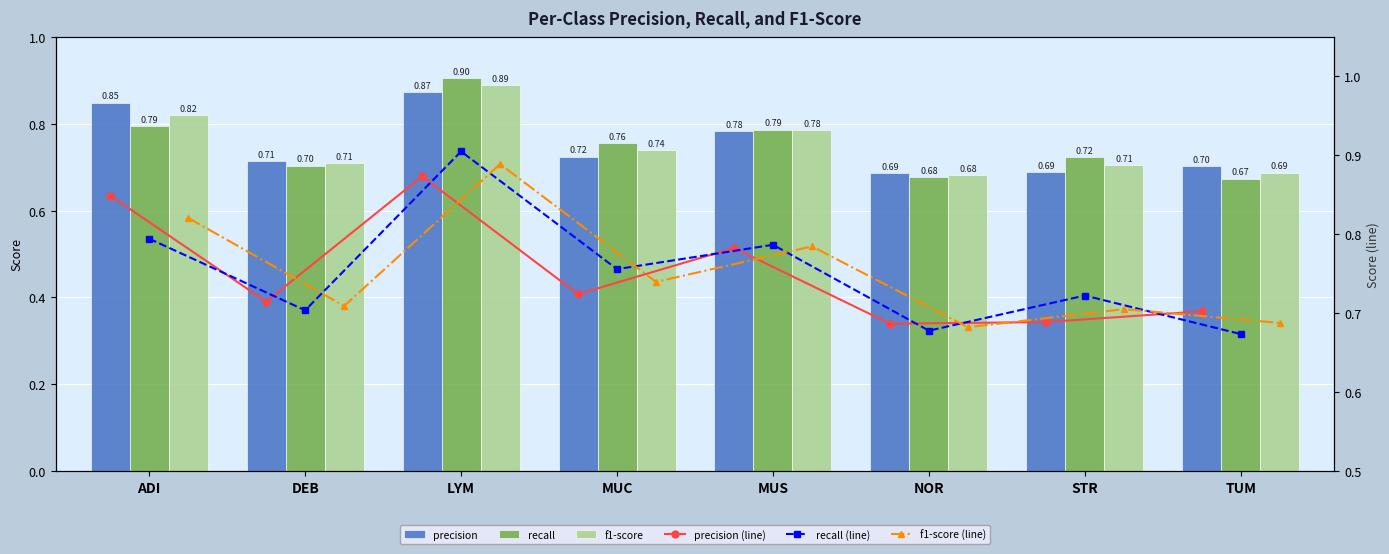

The f1-score (line) series shows 0.8 at ADI. True or false?

True